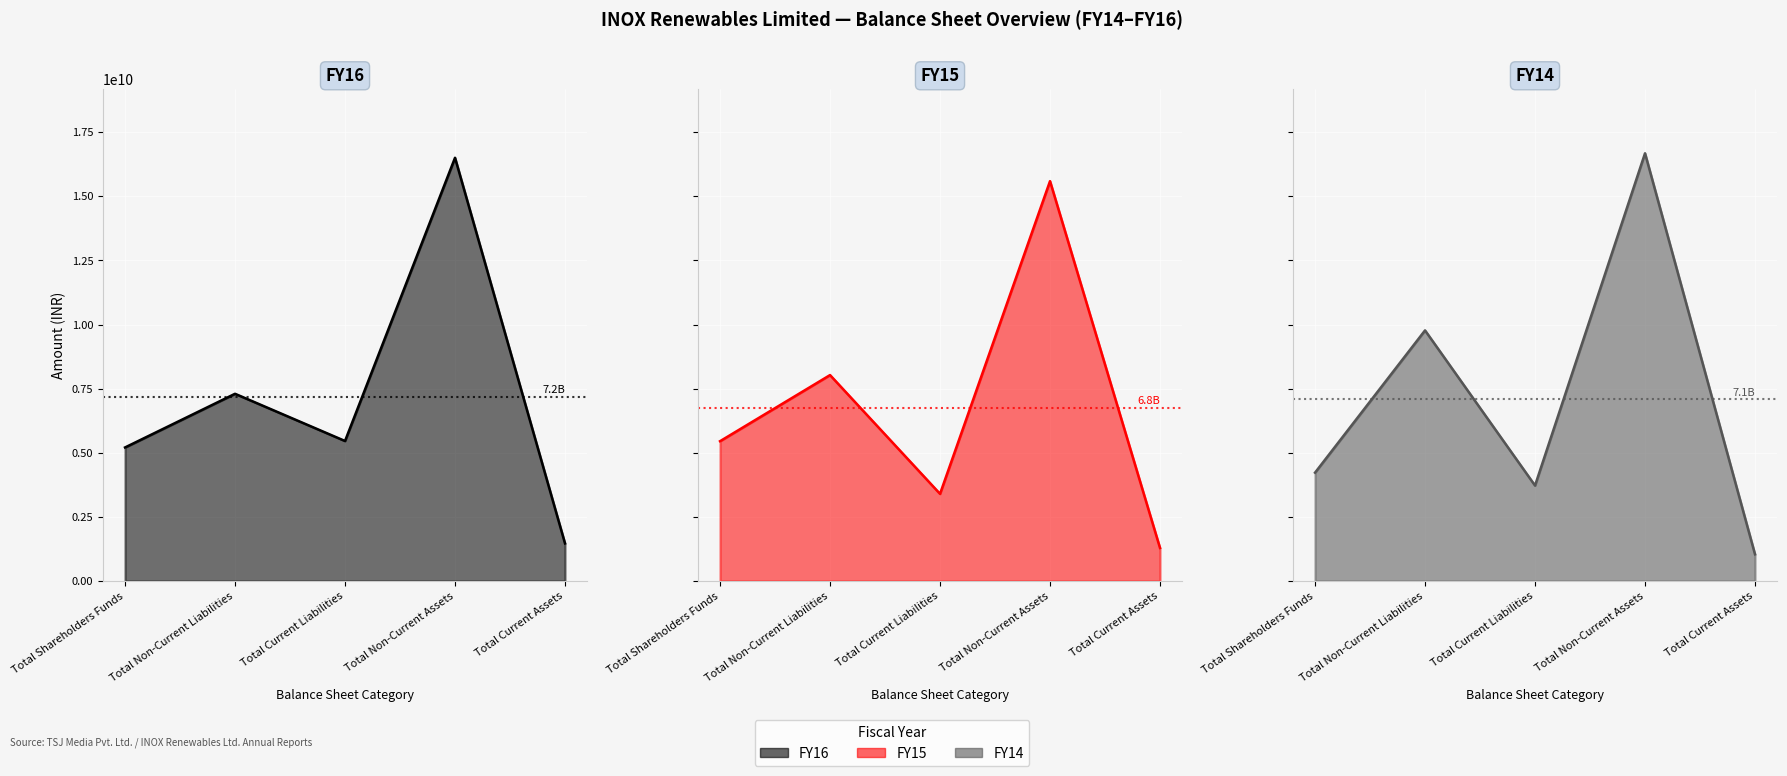

Which series changed the most between Total Current Liabilities and Total Current Assets?

FY16 line